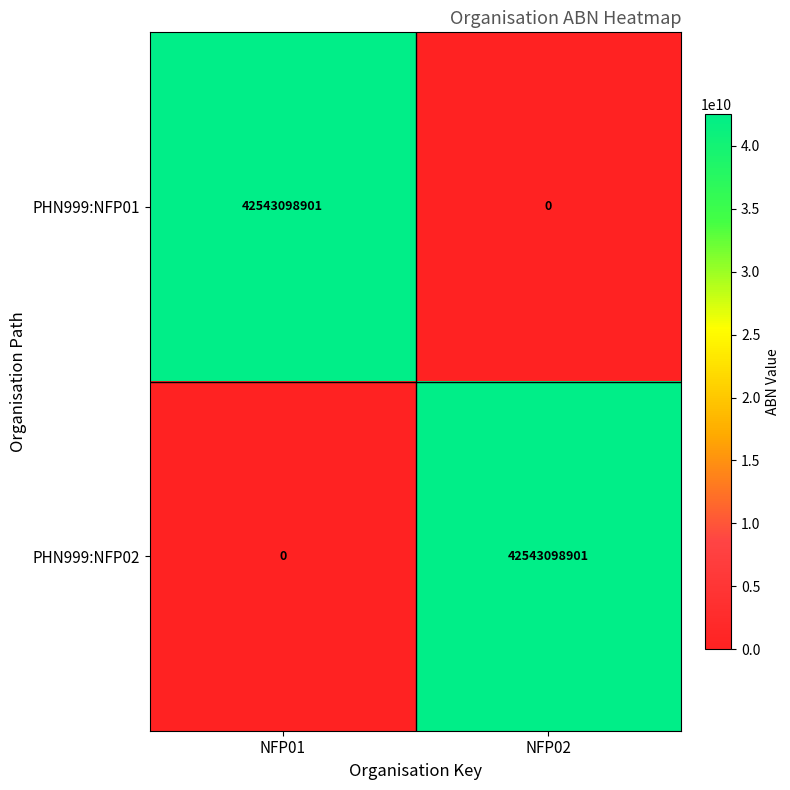

The value of PHN999:NFP01 at NFP01 is 76525250638. True or false?

False